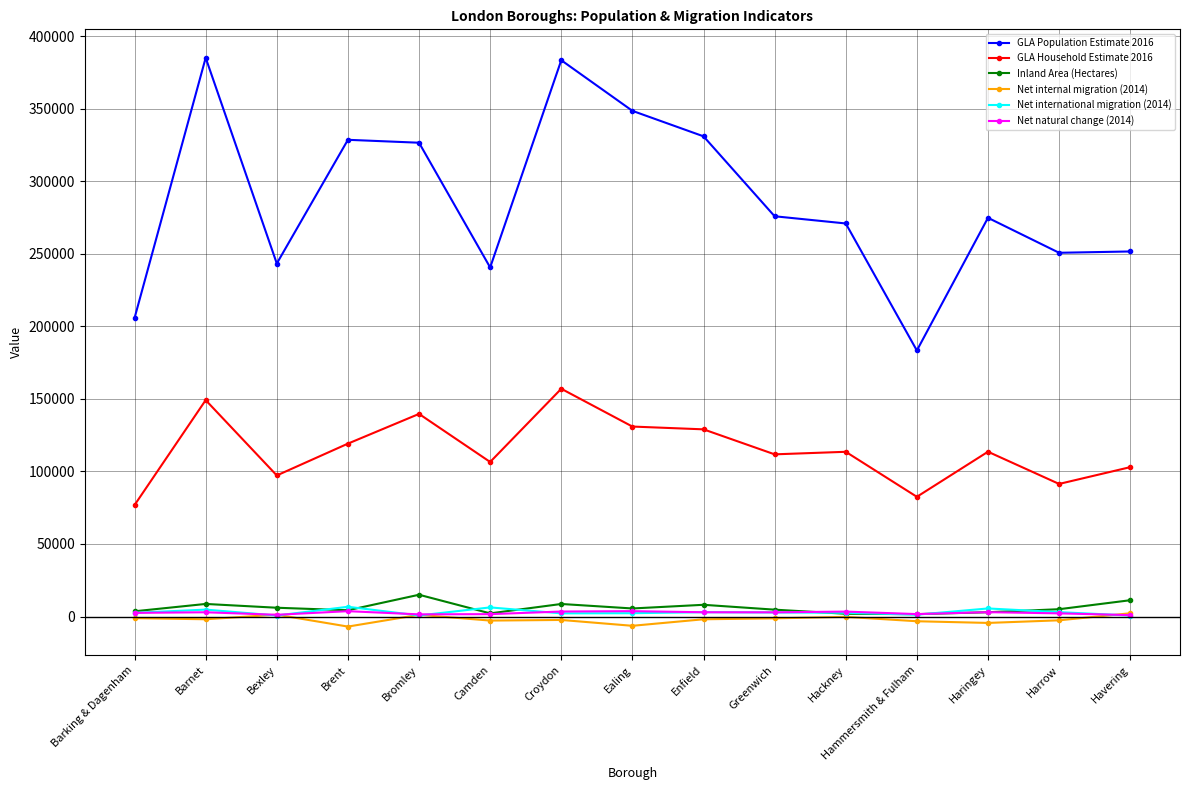

True or false: Inland Area (Hectares) and GLA Population Estimate 2016 cross at least once.

False